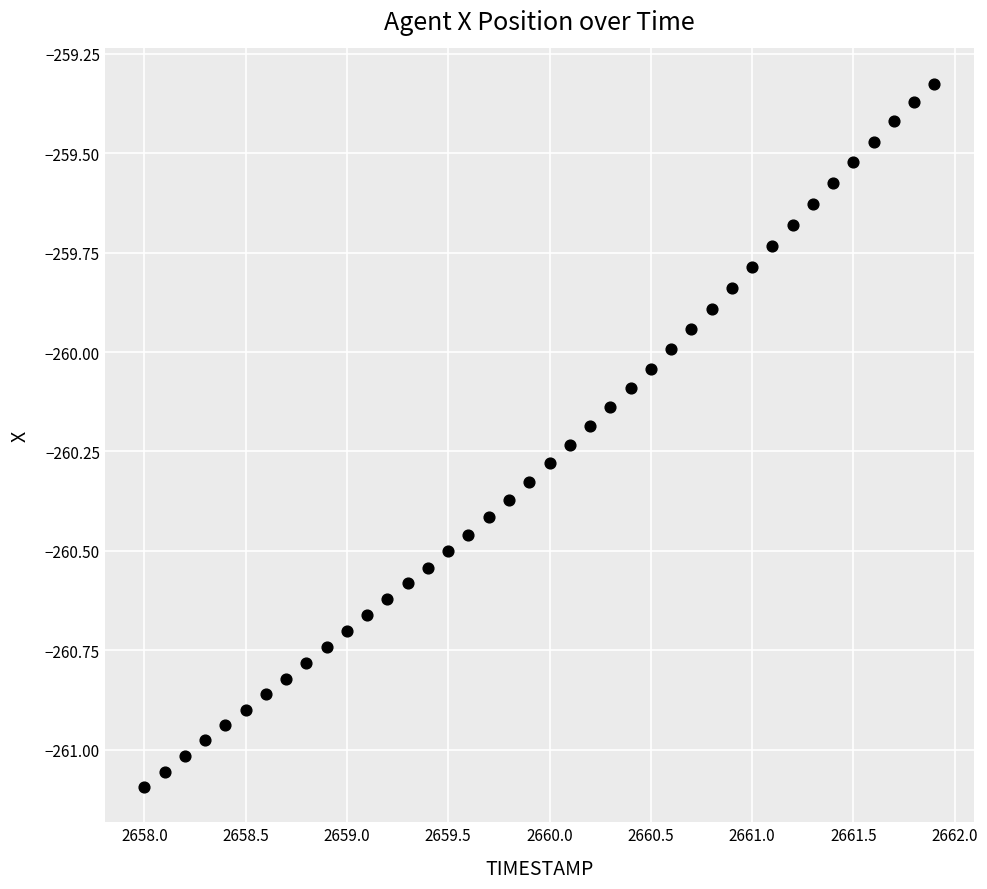

What is the range of X values (max minus min)?

3.9